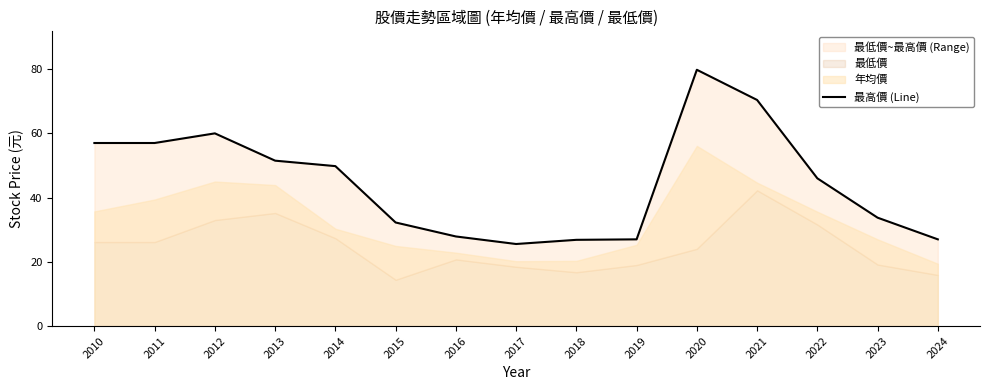

The chart shows a value of 57.0 at 2011. True or false?

True